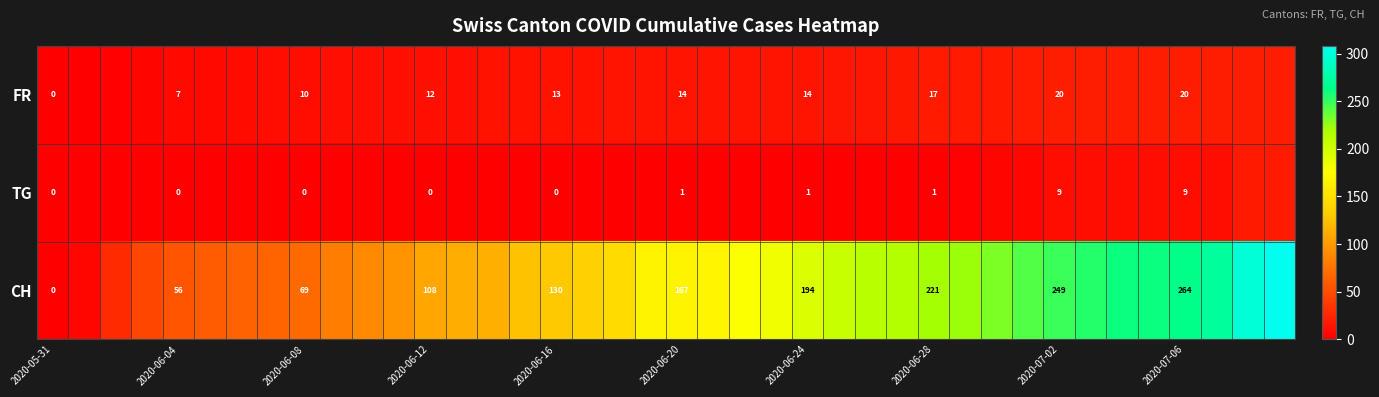

How many distinct data groups are displayed?

3